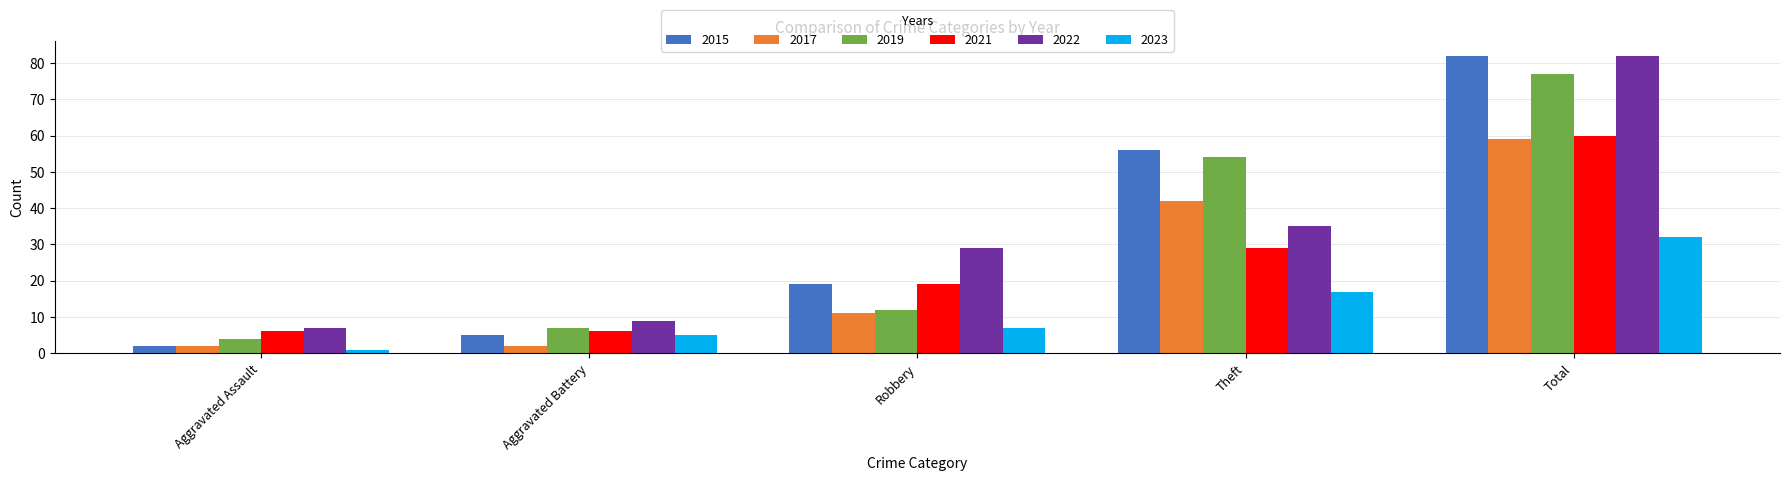

What is the label of the 1st bar from the left?

Aggravated Assault